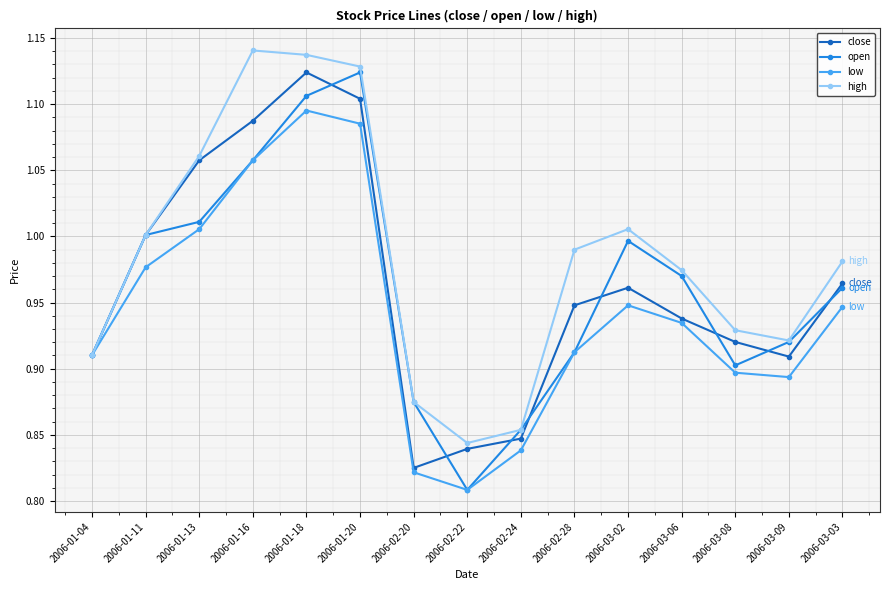

How many lines are shown in the chart?

4